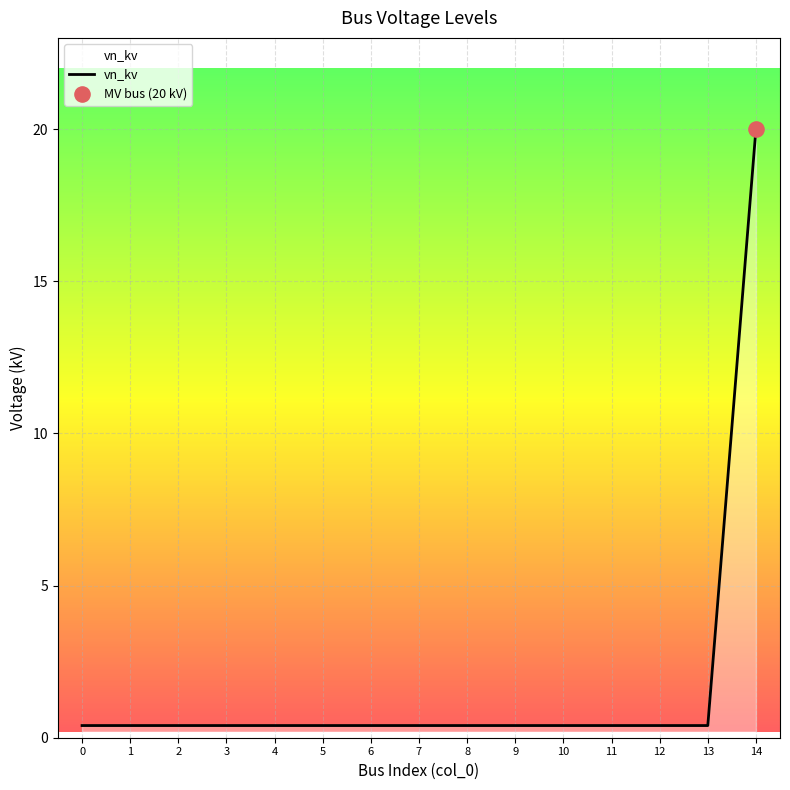

What is the change in value from 10 to 14?

+19.6